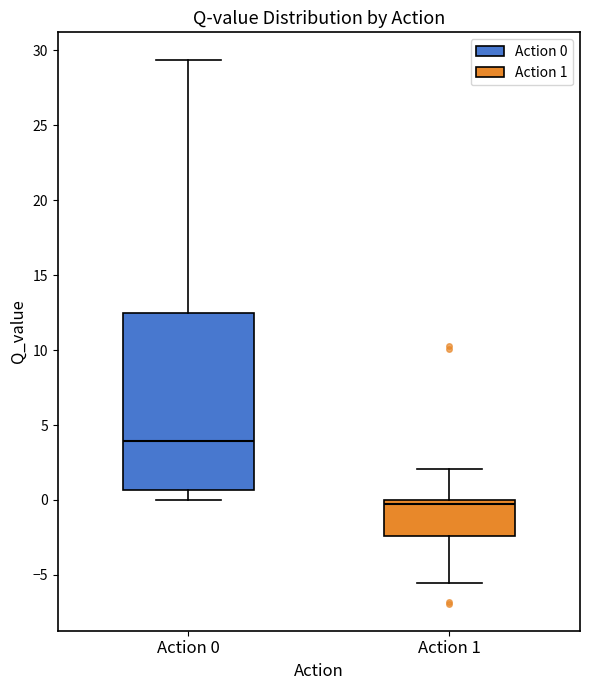

Which box's median line is the highest?

Action 0